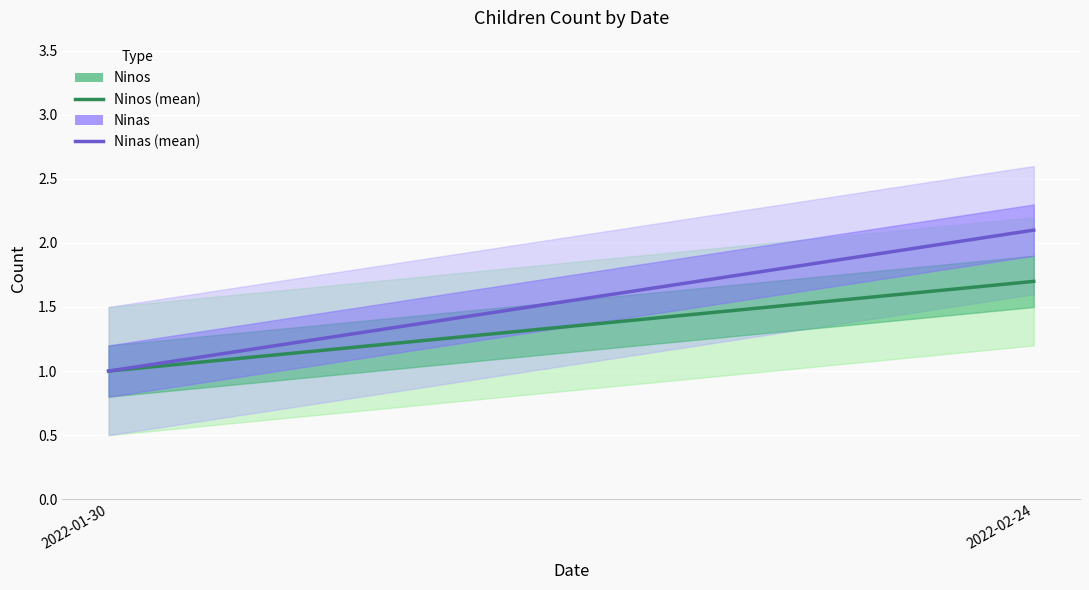

What is the sum of all Ninas values?

3.1